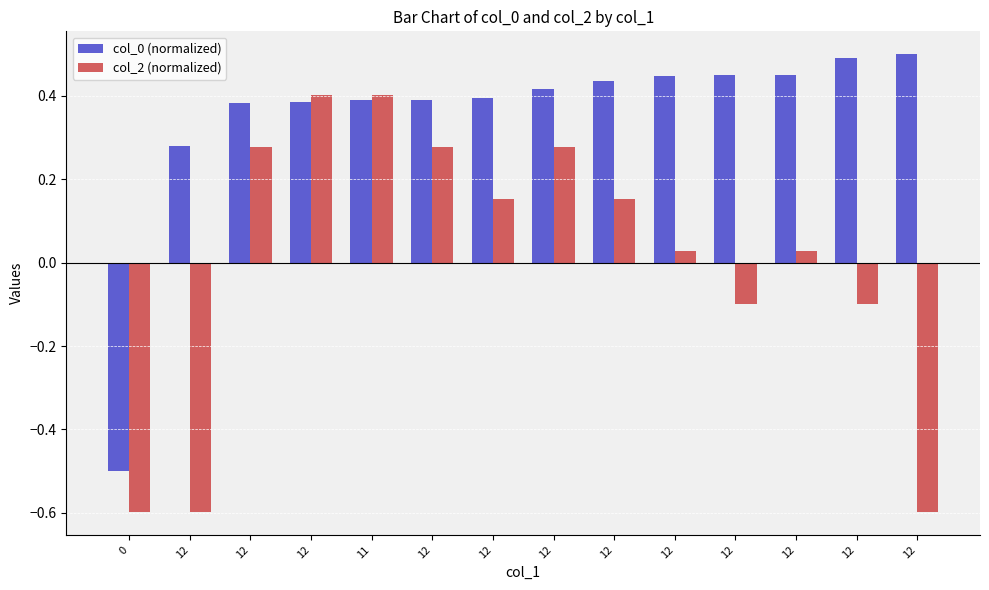

What is the difference between the highest and lowest values at 12?

0.9